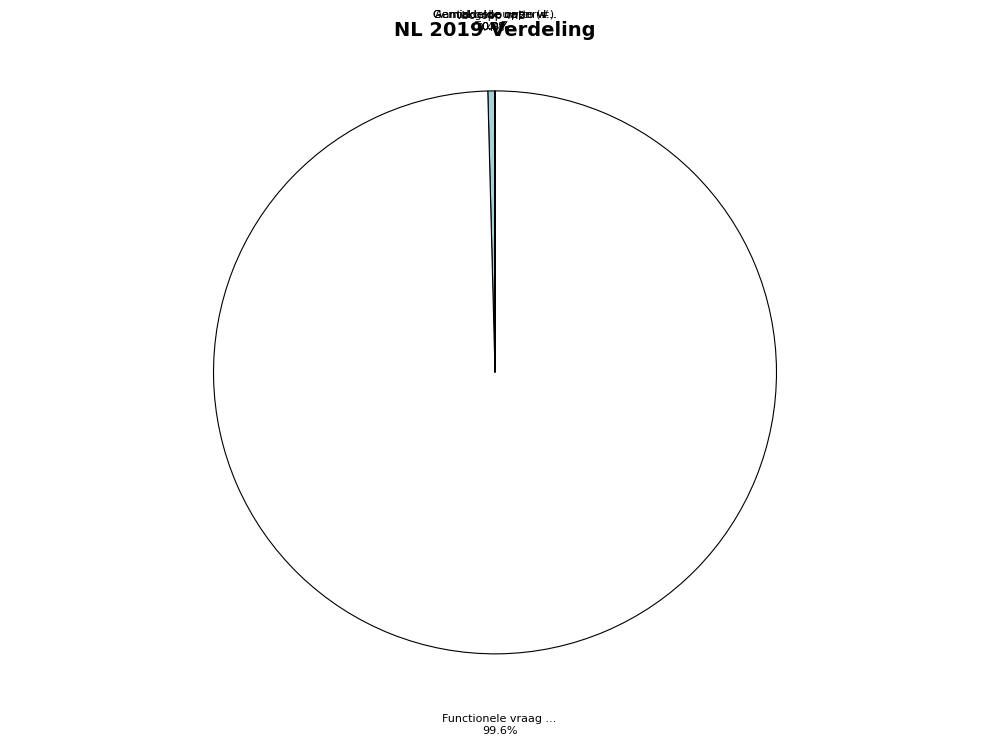

What is the majority slice?

Functionele vraag ruimteverwarming (kWh)